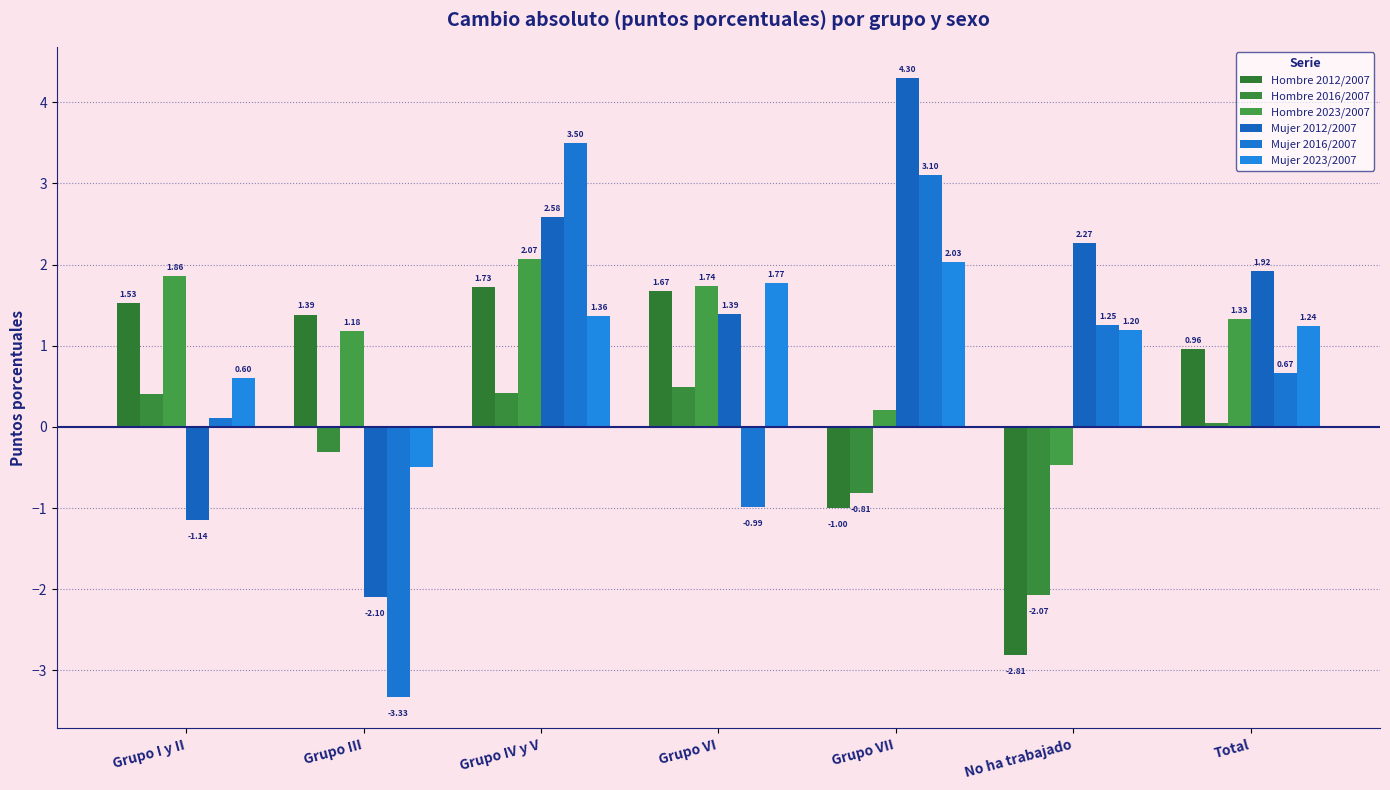

Is it true that Hombre 2016/2007 equals 0.2 at Grupo I y II?

False